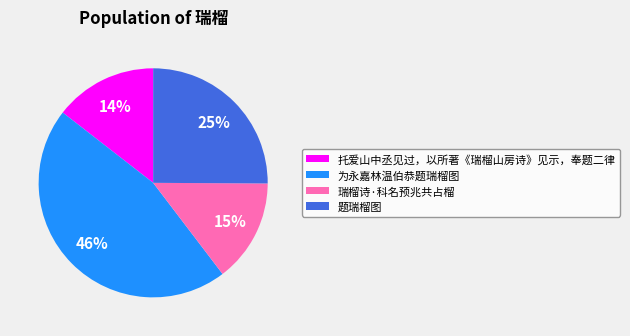

Is there any slice that represents more than half of the pie?

No